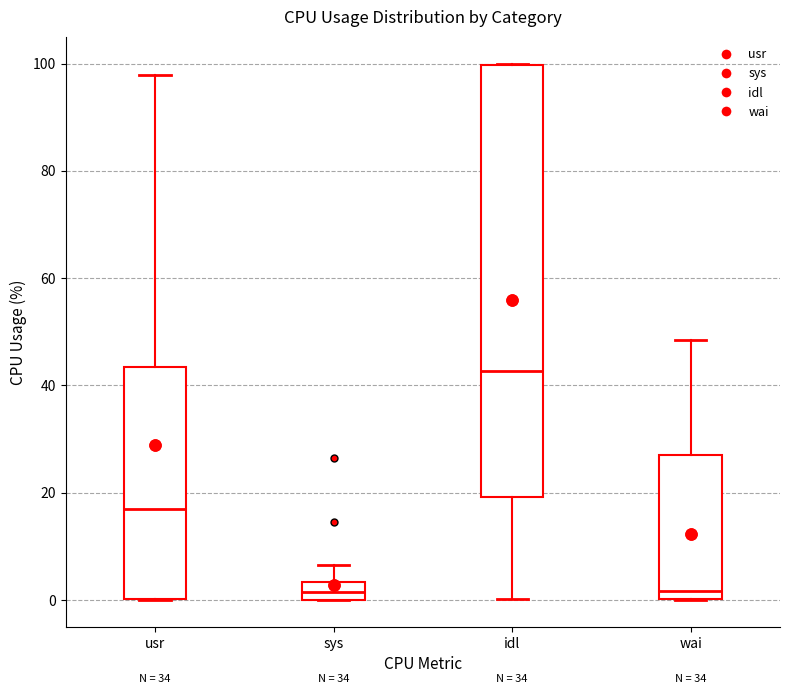

Where does the upper whisker of the box for wai end on the y-axis? The values are not printed on the chart, so give them approximately, as read against the axis.

48